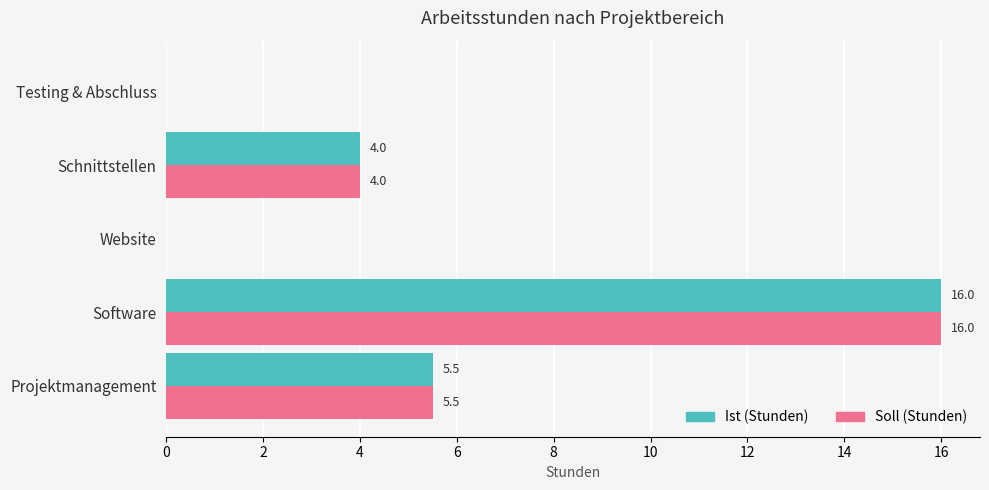

What is the greatest value displayed?

16.0